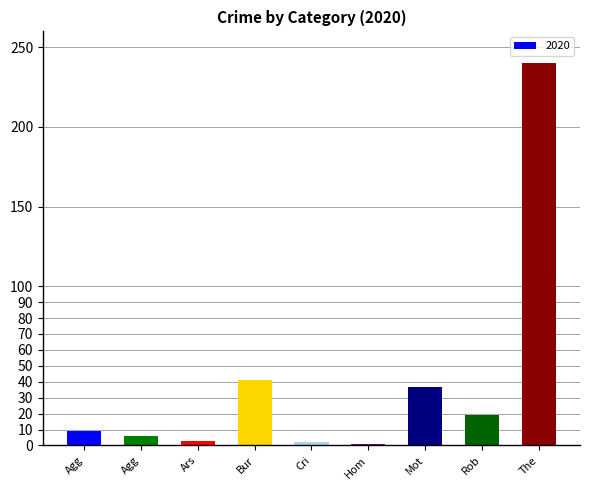

How many bars are there in total?

9